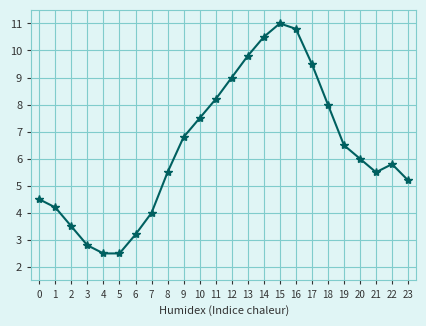

Reading right to left, what are all the values shown in this chart?

23=5.2	22=5.8	21=5.5	20=6.0	19=6.5	18=8.0	17=9.5	16=10.8	15=11.0	14=10.5	13=9.8	12=9.0	11=8.2	10=7.5	9=6.8	8=5.5	7=4.0	6=3.2	5=2.5	4=2.5	3=2.8	2=3.5	1=4.2	0=4.5